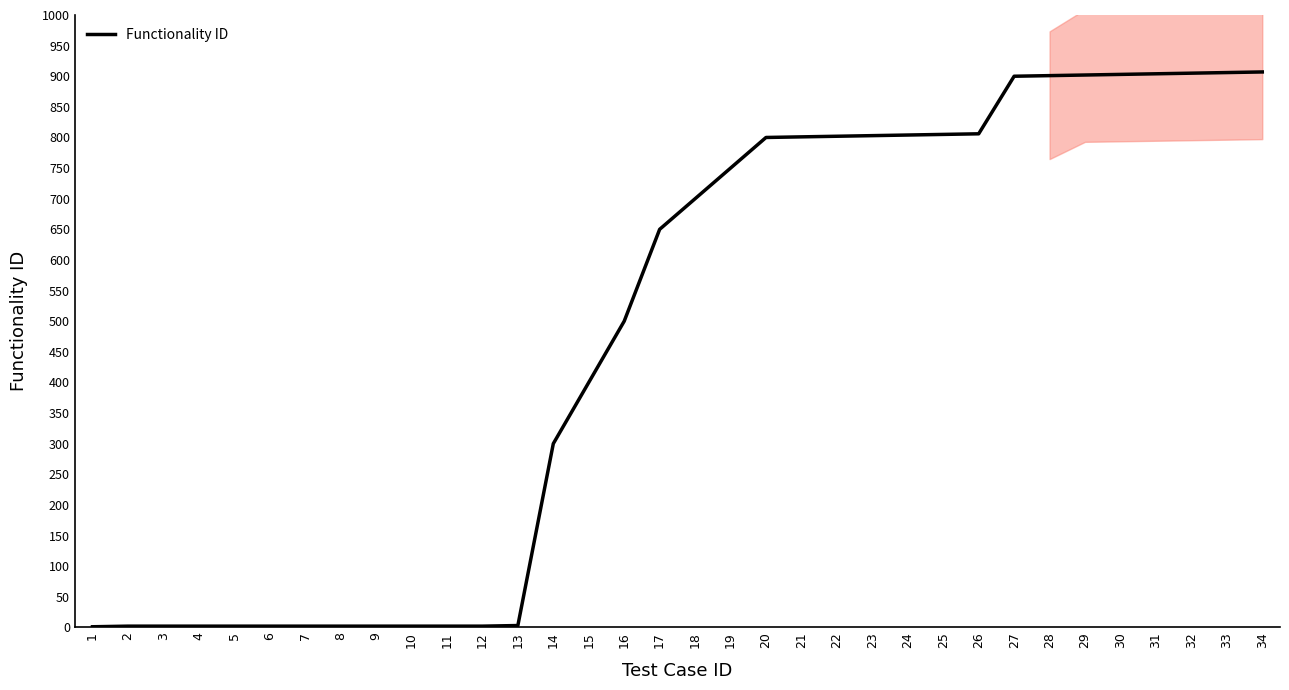

List the labels in order of value, smallest first.

1, 2, 3, 4, 5, 6, 7, 8, 9, 10, 11, 12, 13, 14, 15, 16, 17, 18, 19, 20, 21, 22, 23, 24, 25, 26, 27, 28, 29, 30, 31, 32, 33, 34